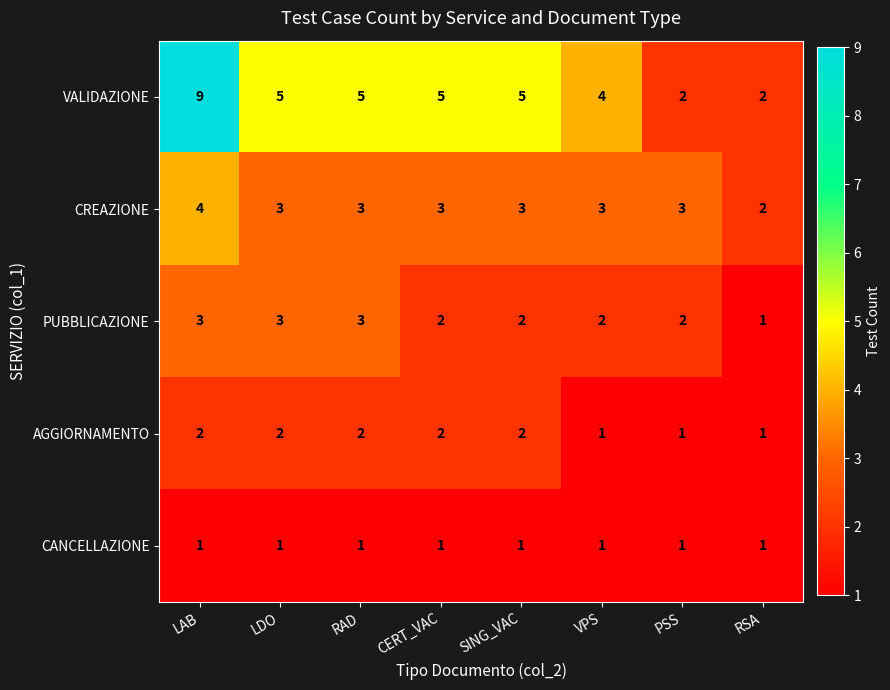

The value of CREAZIONE at VPS is 3. True or false?

True